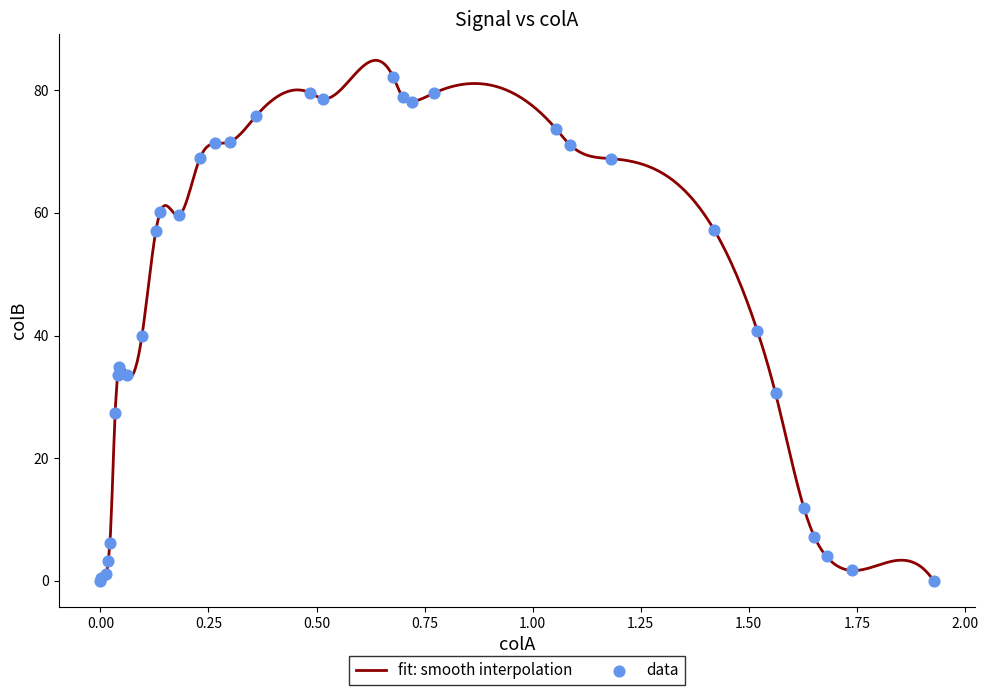

What is the change in value from 0.36 to 0.72?

+2.4